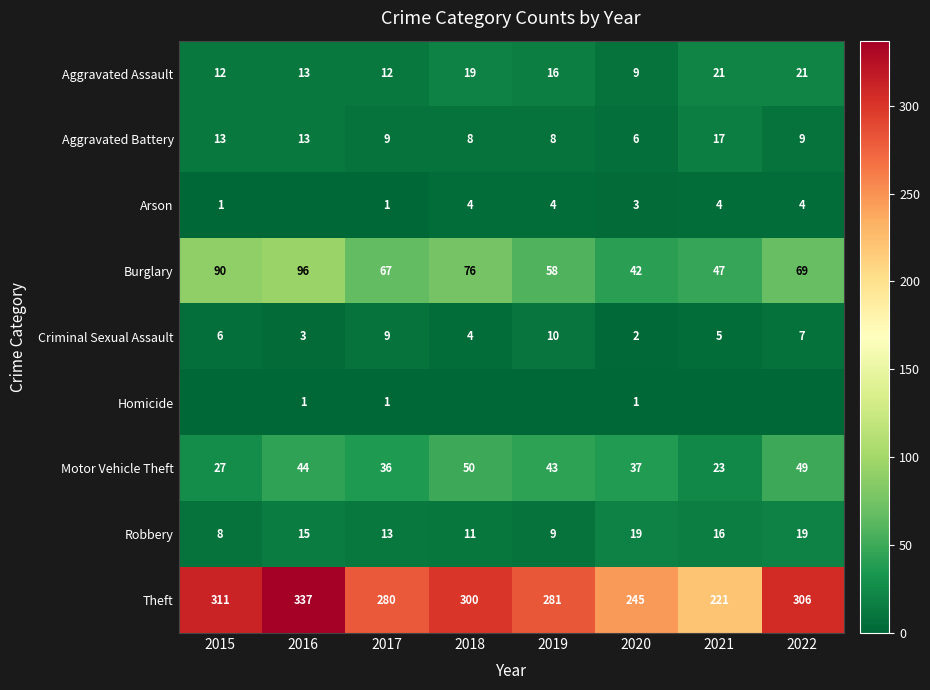

What is the difference between the highest and lowest values at 2020?

244